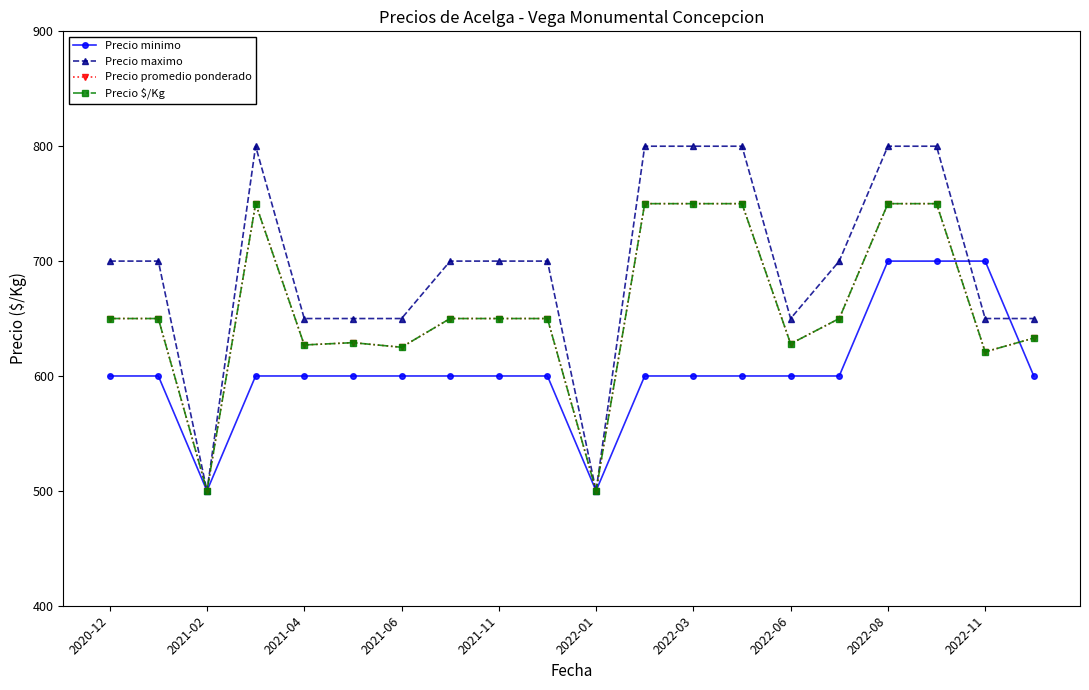

True or false: Precio promedio ponderado and Precio maximo cross at least once.

False